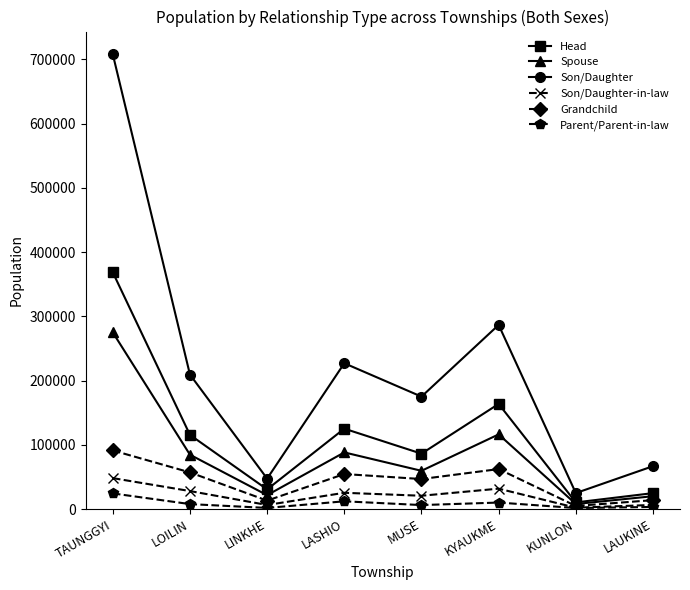

What are all the series names shown in the legend?

Head, Spouse, Son/Daughter, Son/Daughter-in-law, Grandchild, Parent/Parent-in-law